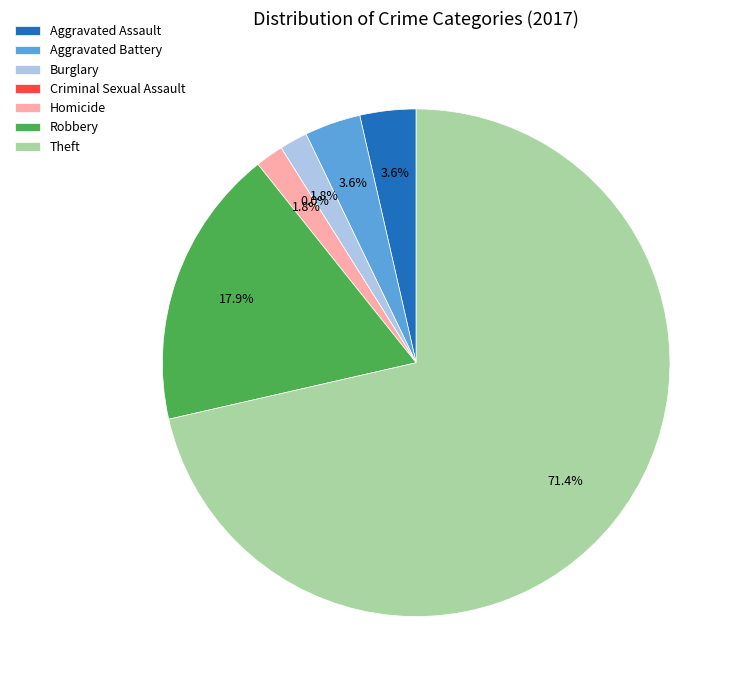

Do Aggravated Assault and Aggravated Battery together represent more than half of the pie?

No